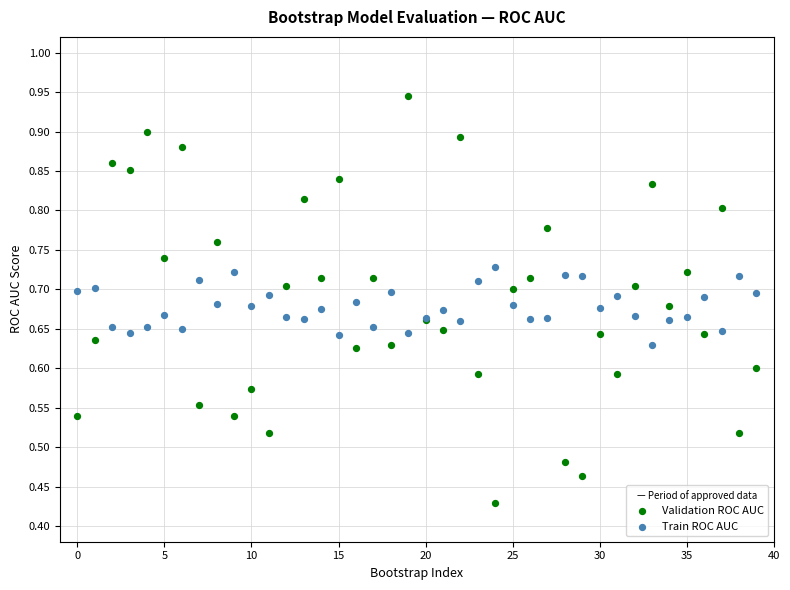

Which series reaches the minimum Y coordinate?

Validation ROC AUC